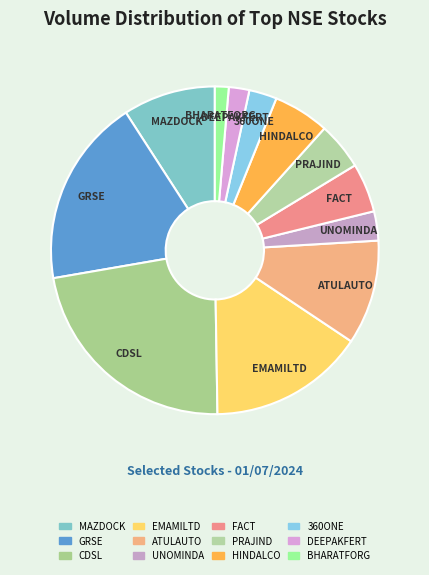

True or false: BHARATFORG accounts for 1% of the total.

True